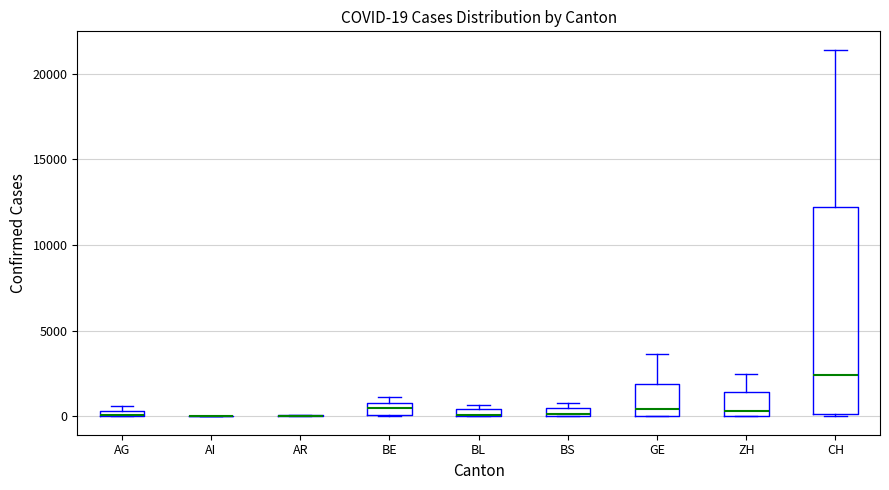

Which box is the tallest, from its lower edge to its upper edge?

CH